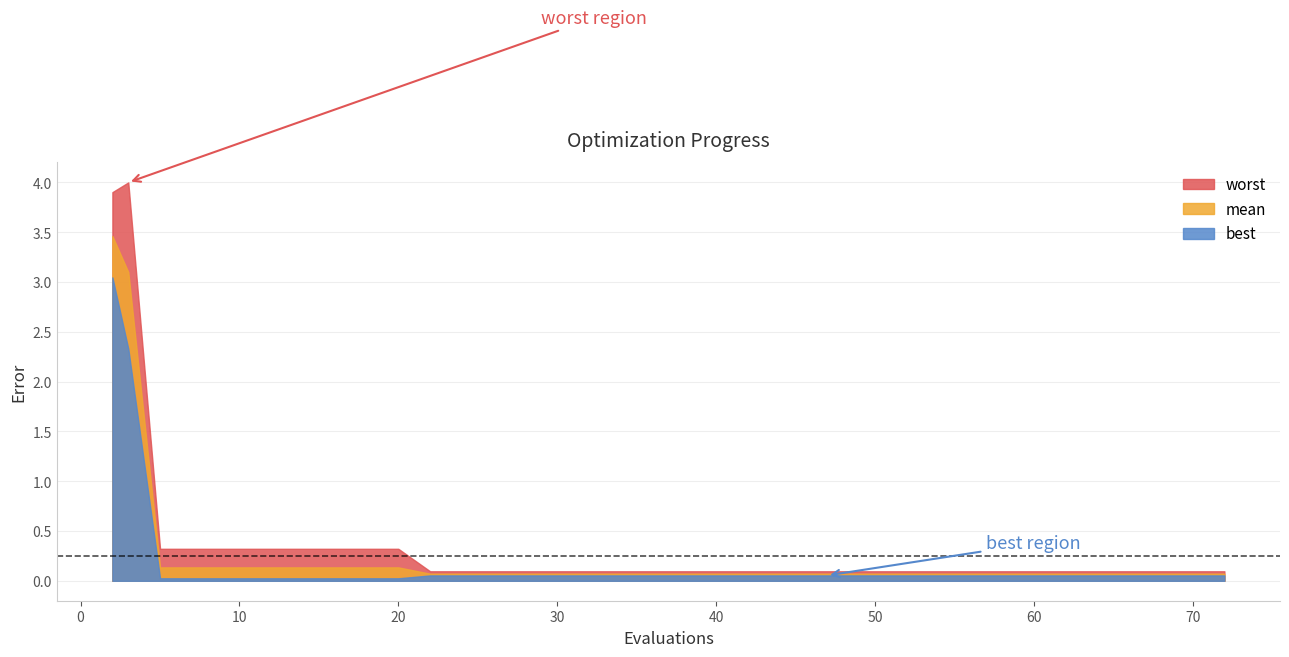

True or false: worst and mean cross at least once.

False